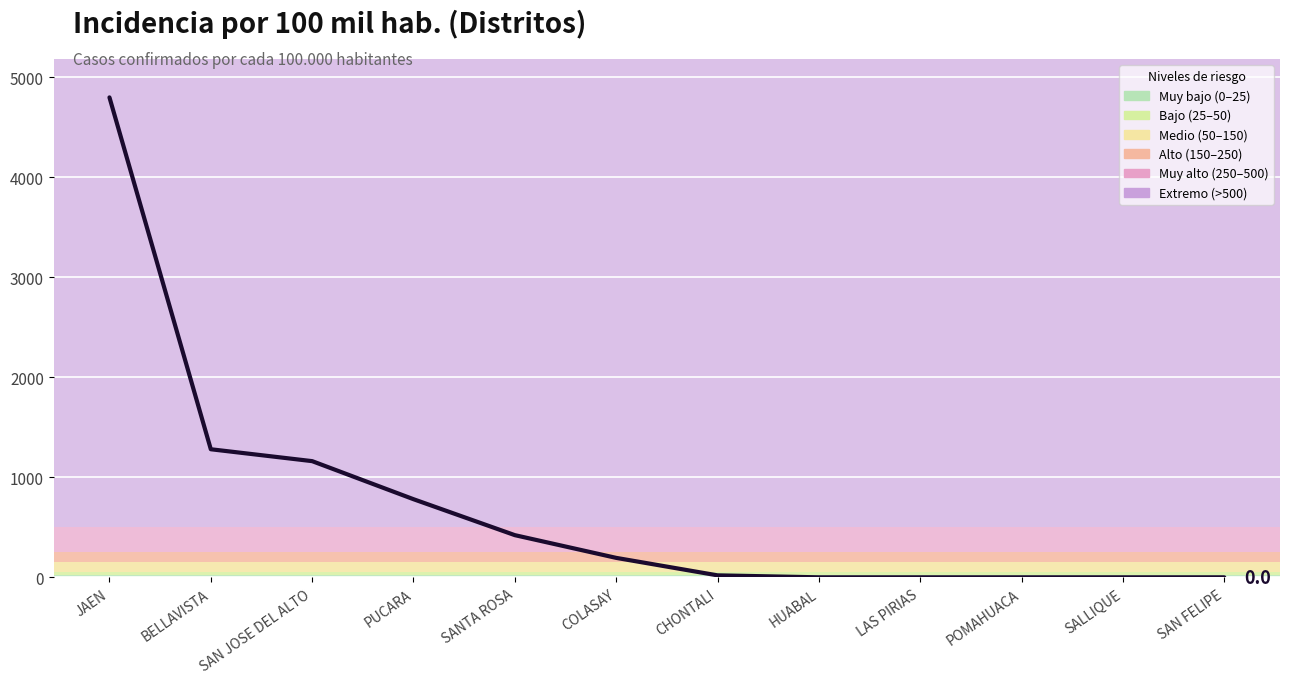

Where is the data nearest to the value 2399?

BELLAVISTA